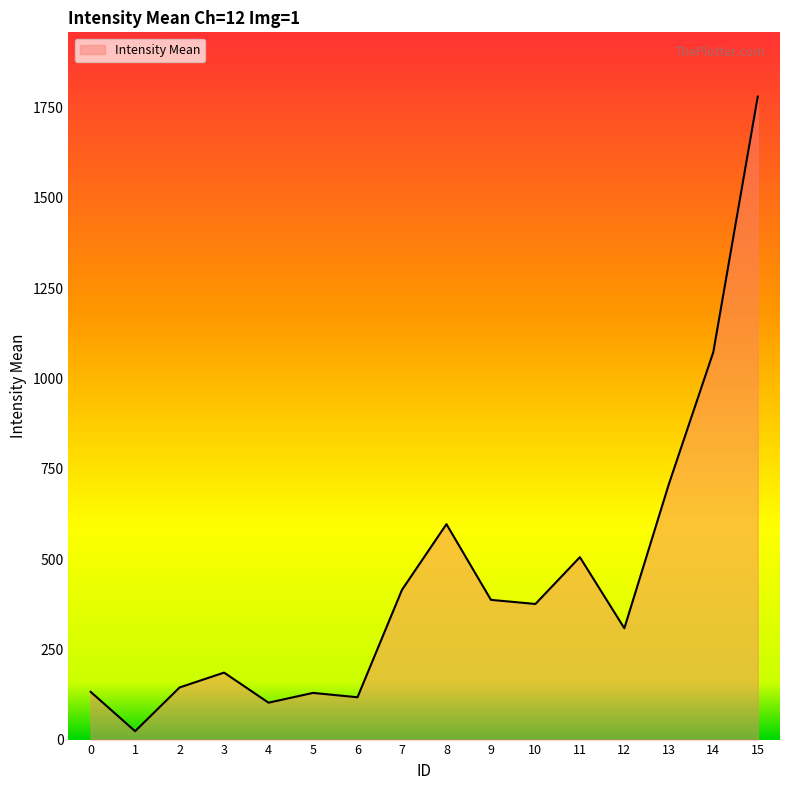

What is the difference between the values at 1 and 4?

79.0